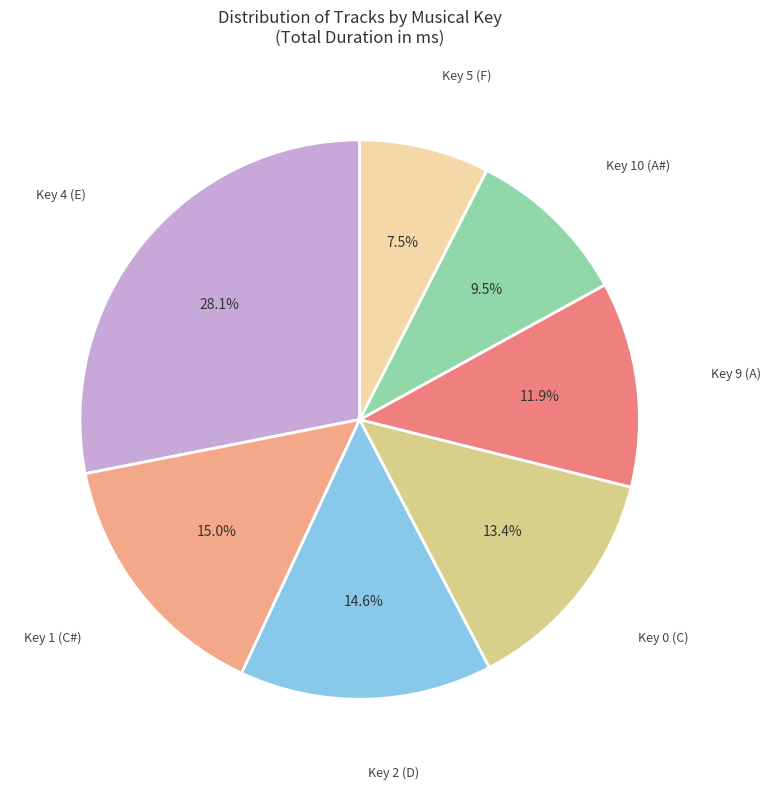

What is the ratio of the value at Key 5 (F) to the value at Key 0 (C)?

0.6